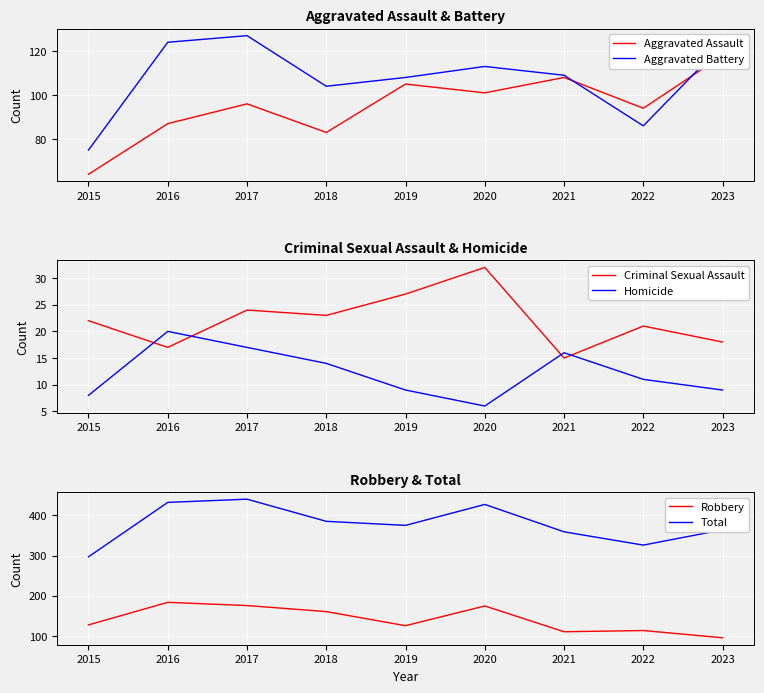

What is the difference between the second highest and second lowest values in the Aggravated Assault series?

25